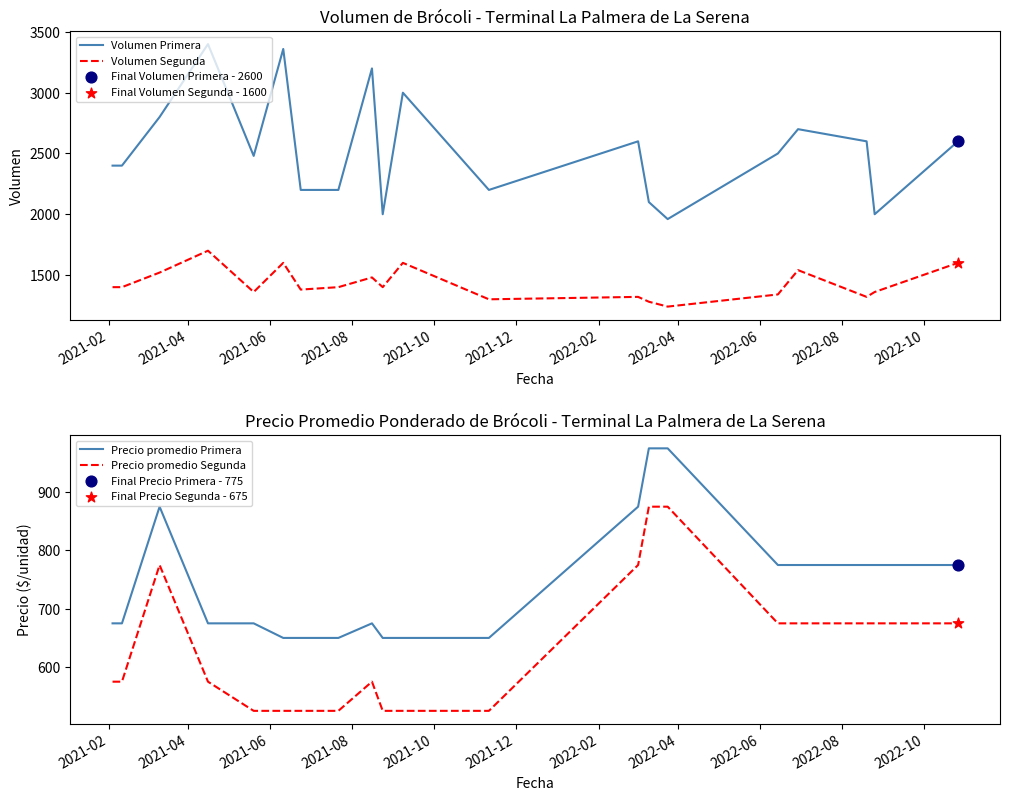

Which series has the largest Y range (max minus min)?

Volumen Primera